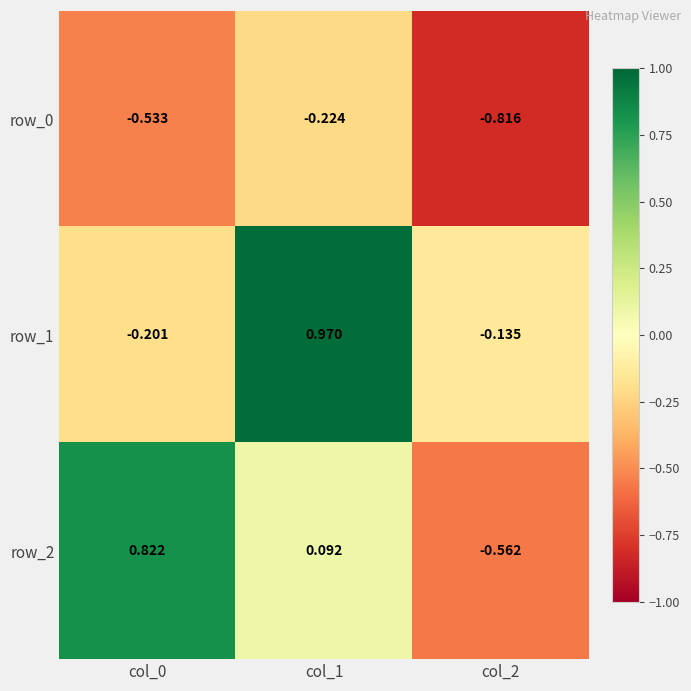

Where is row_1 nearest to the value 0?

col_2